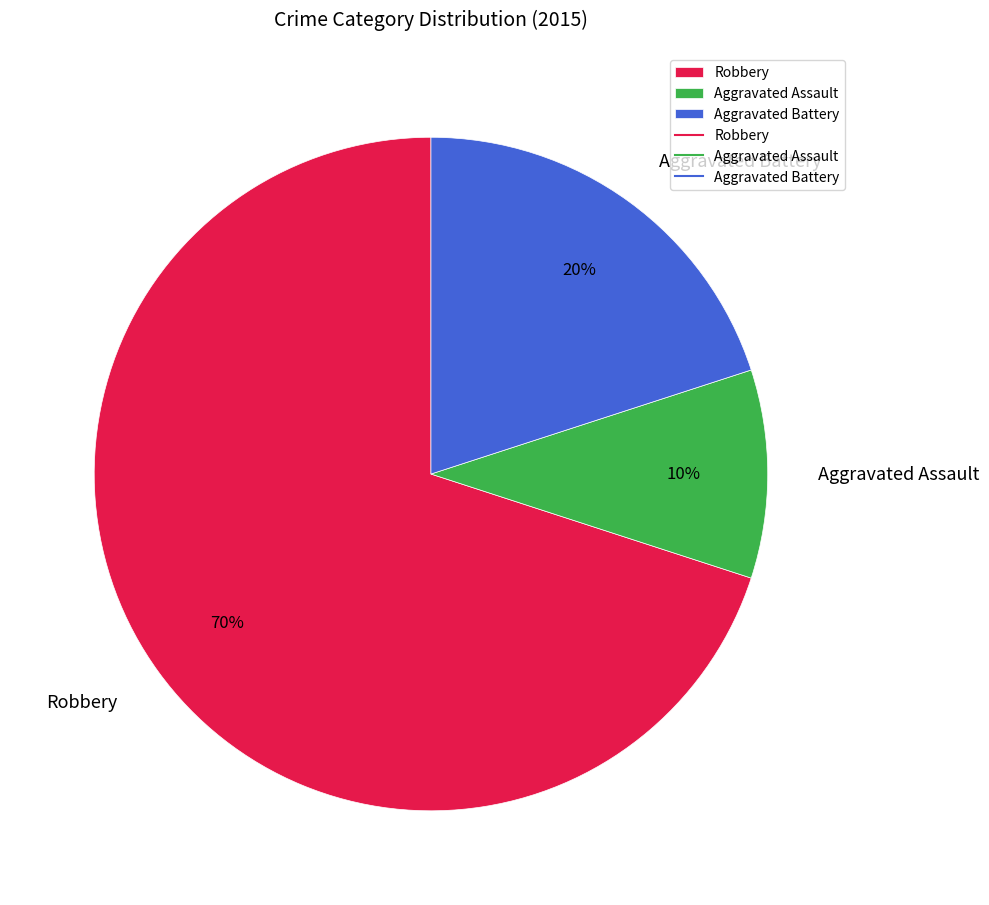

What is the largest slice in the pie chart?

Robbery